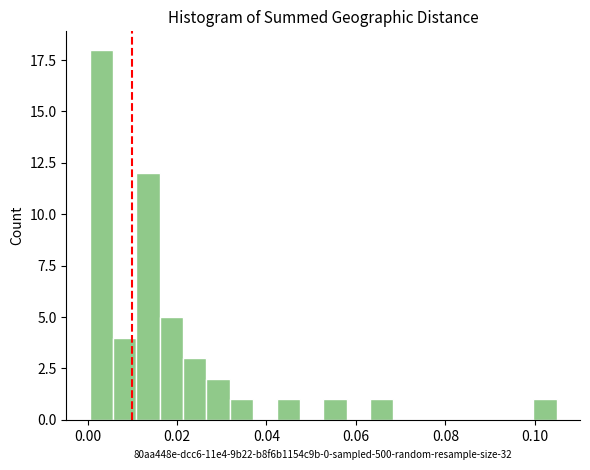

Around what value on the x-axis is the tallest bar? Give the approximate position of its centre, as read against the axis.

0.004